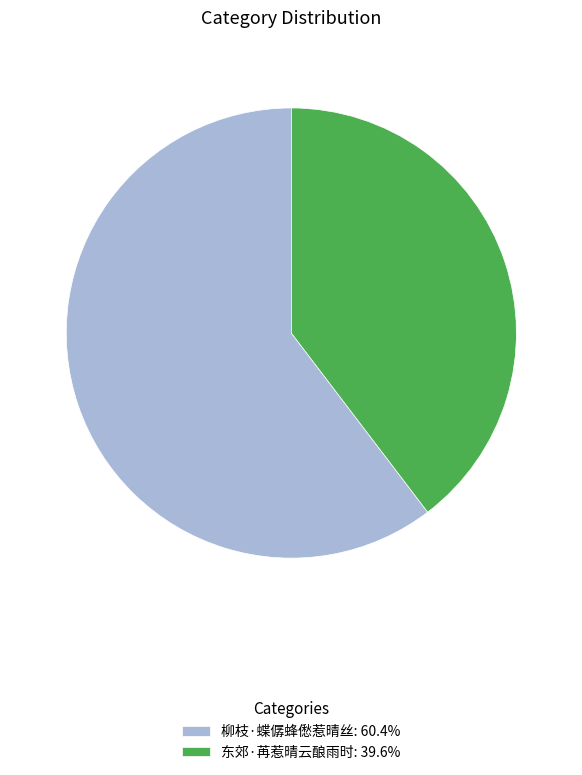

Does 东郊·苒惹晴云酿雨时: 39.6% represent more than half of the total?

No